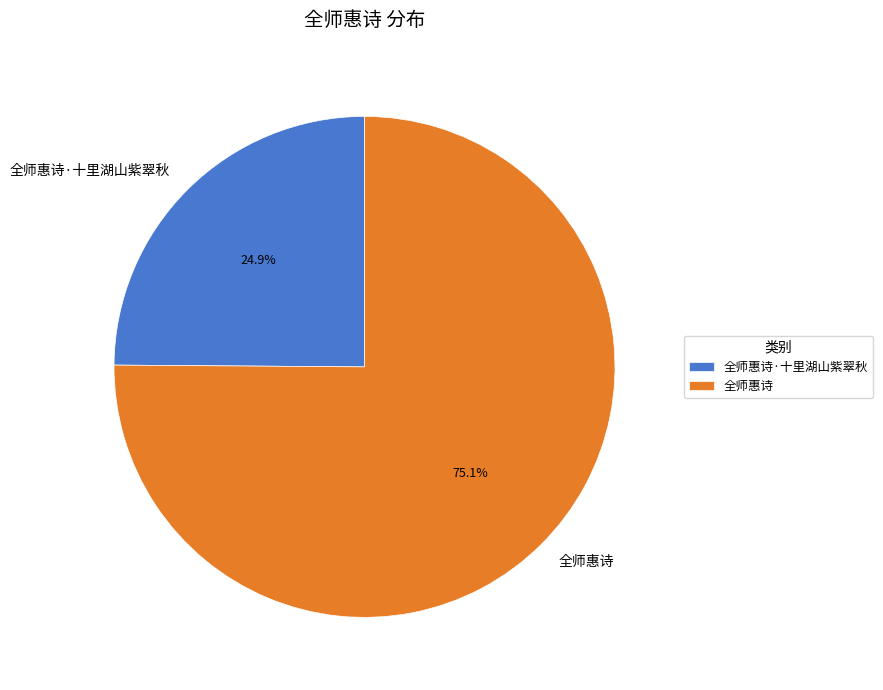

Is it true that 全师惠诗·十里湖山紫翠秋 is 34% of the pie?

False